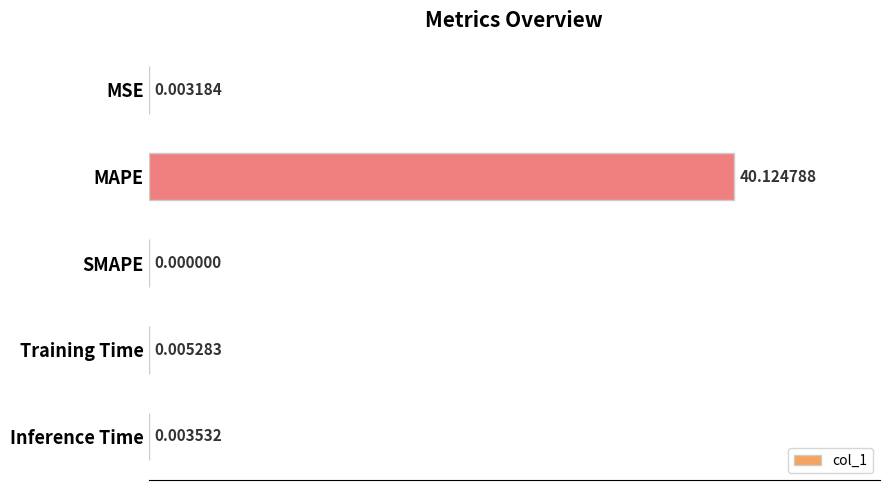

What is the change in value from MAPE to SMAPE?

-40.1